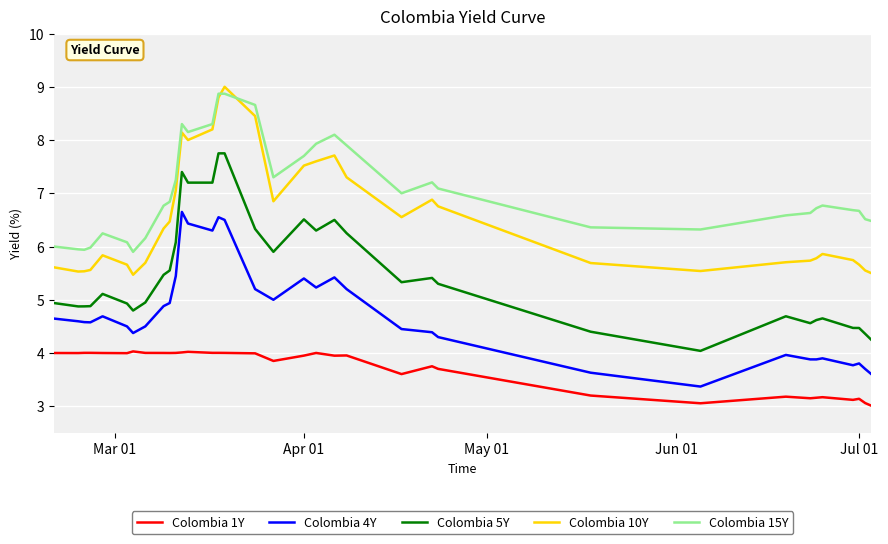

What is the highest value of the Colombia 15Y series?

8.9